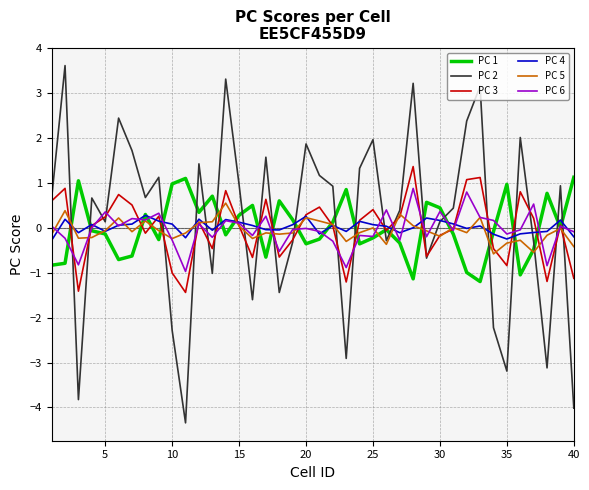

In PC 2, how many points are higher than both neighbors (excluding endpoints)?

13